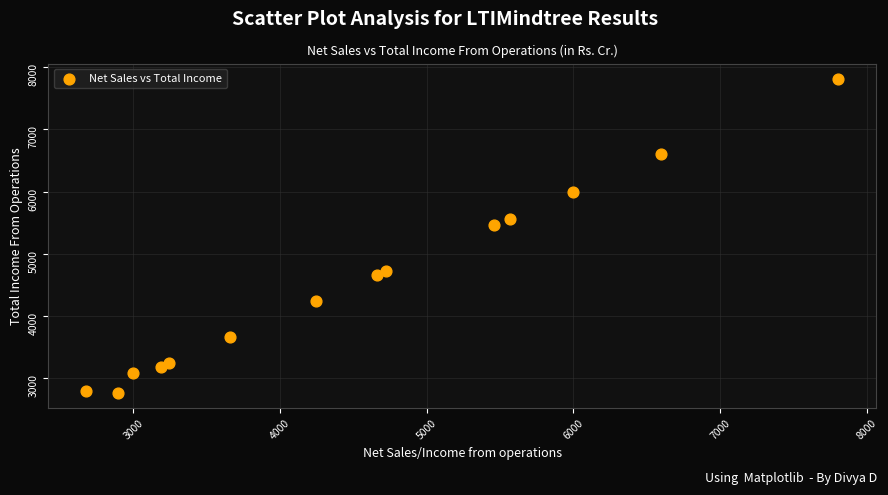

What Y value in the scatter plot is closest to 5287?

5459.6